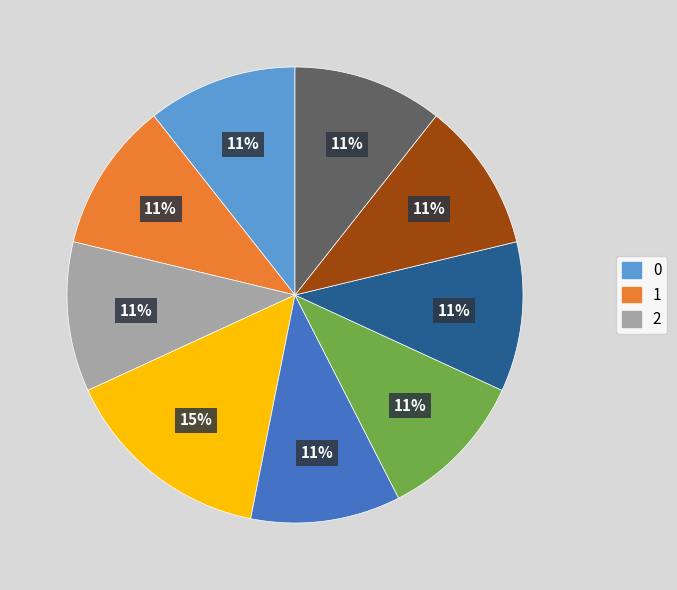

Is there any slice that represents more than half of the pie?

No